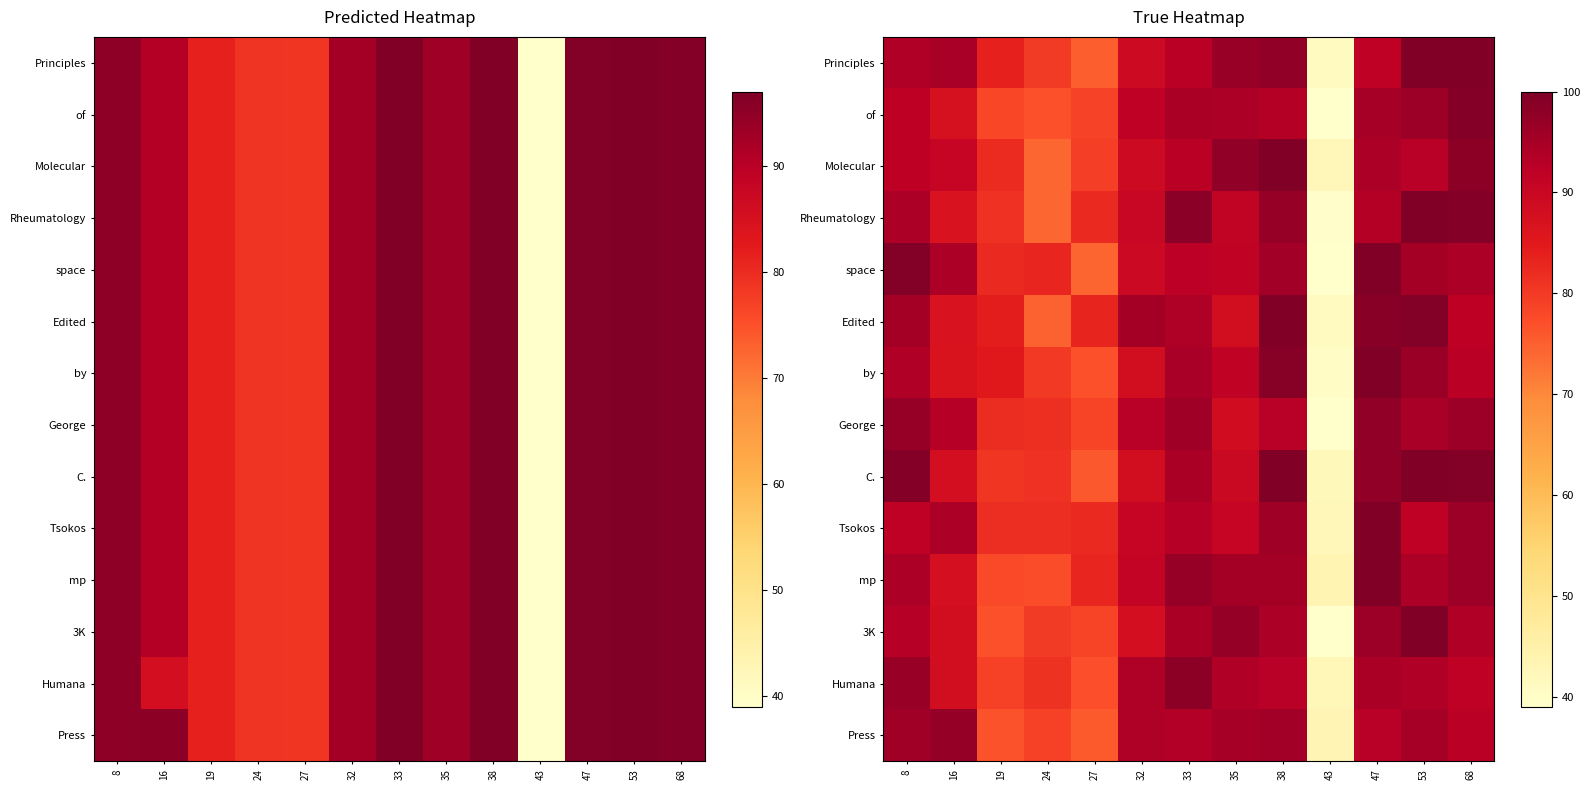

Is it true that Humana equals 134.2 at 35?

False